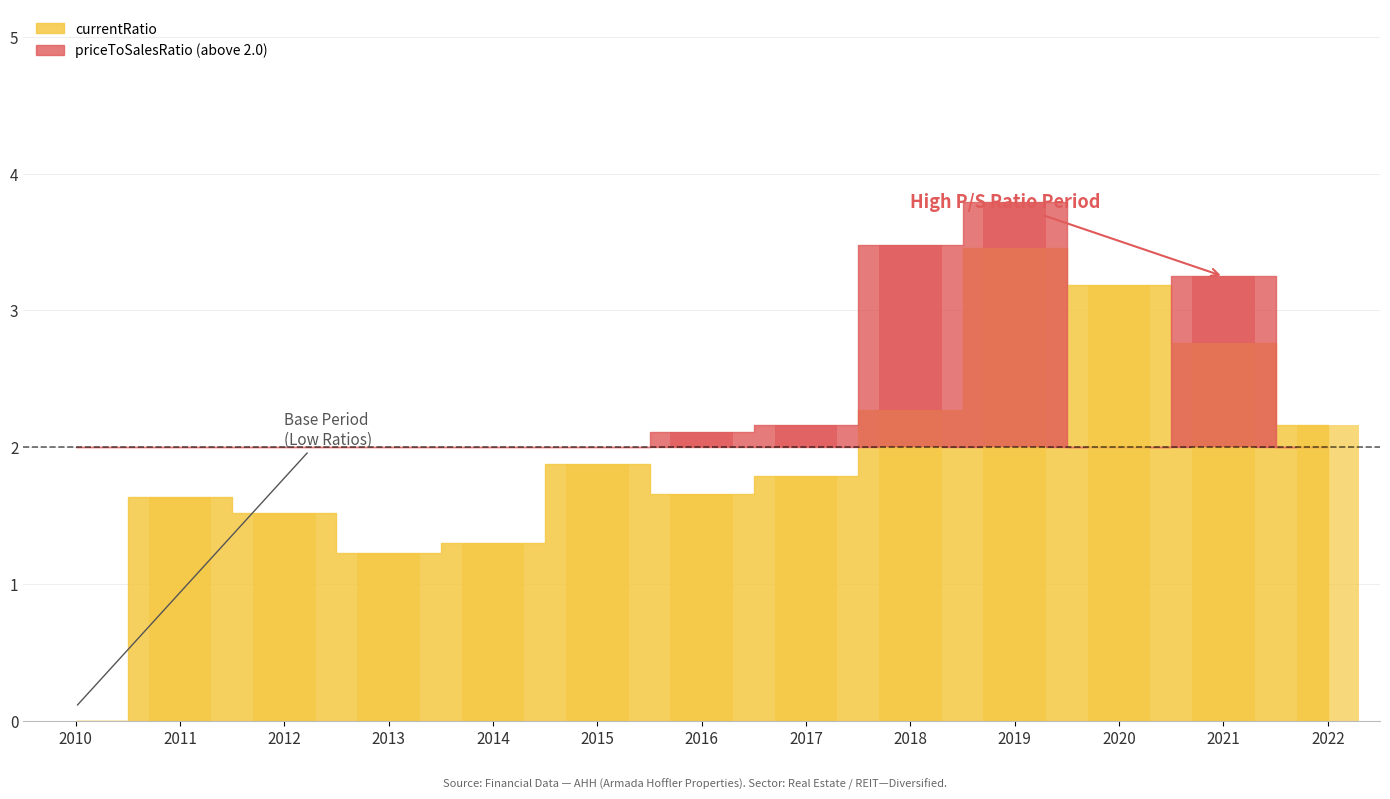

Which series has the largest range (max minus min)?

currentRatio